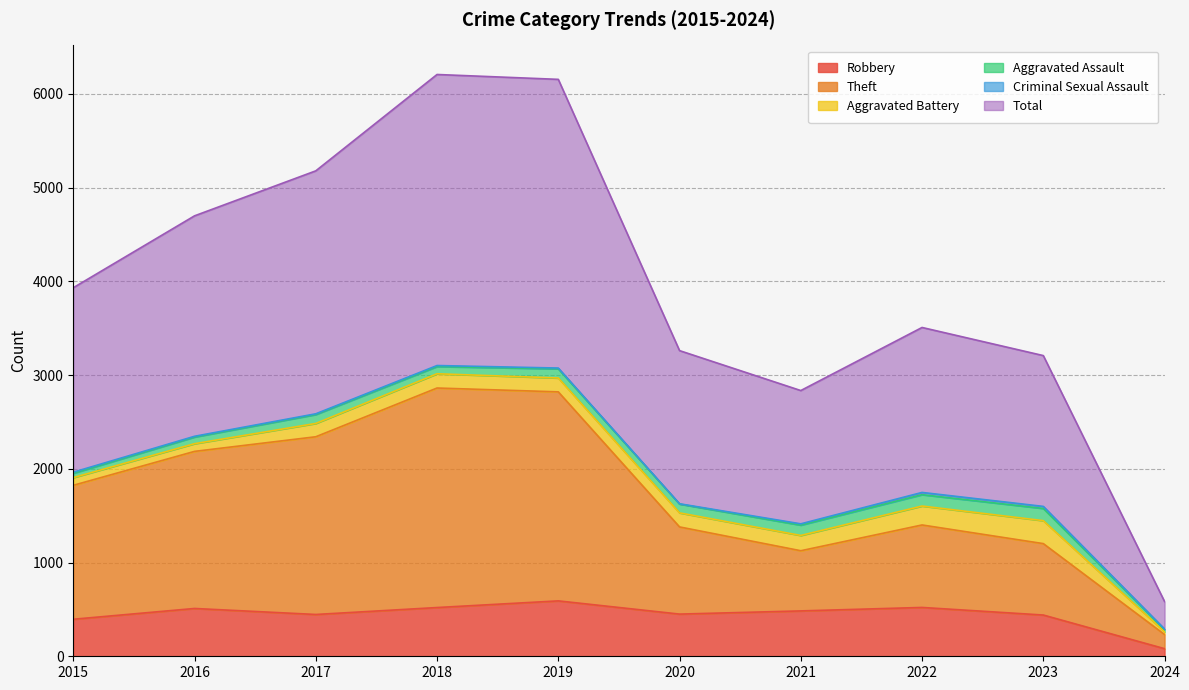

True or false: Robbery and Theft intersect in this chart.

False